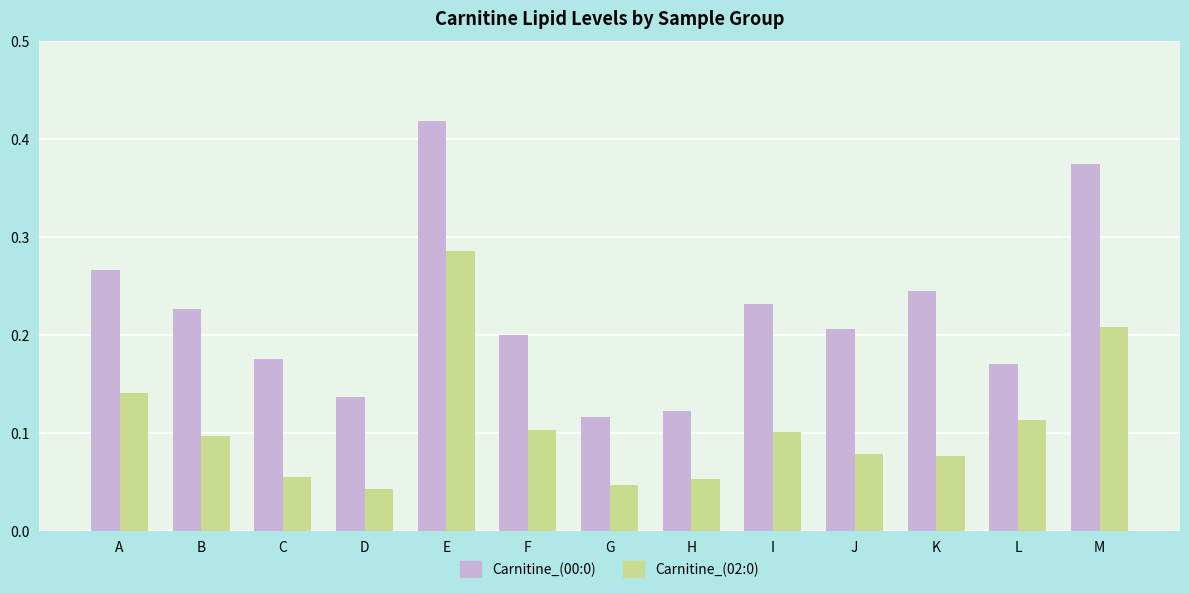

True or false: Carnitine_(00:0) has a value of 0.1 at B.

False